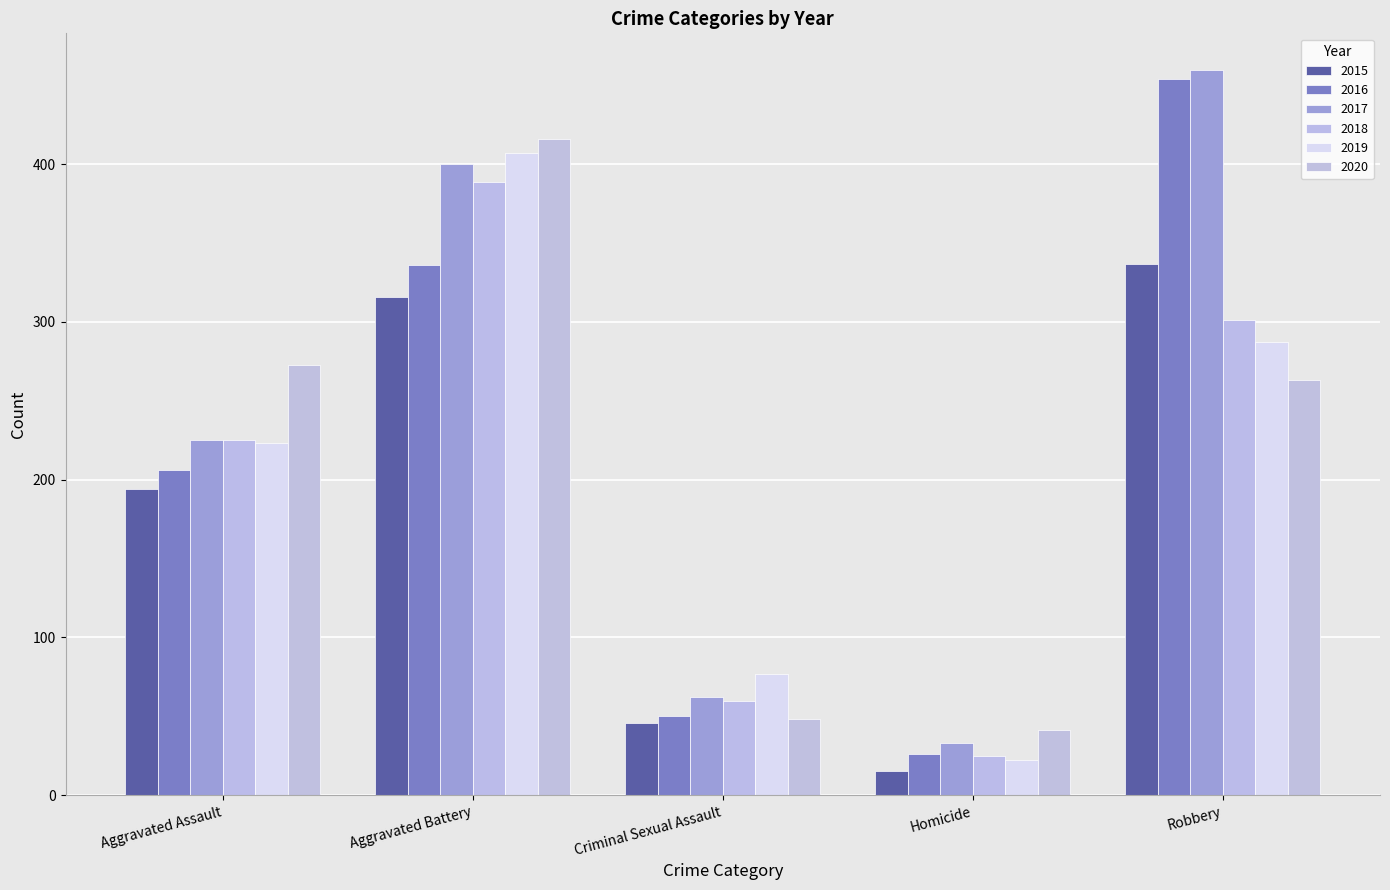

At how many categories does at least one series exceed 57?

4